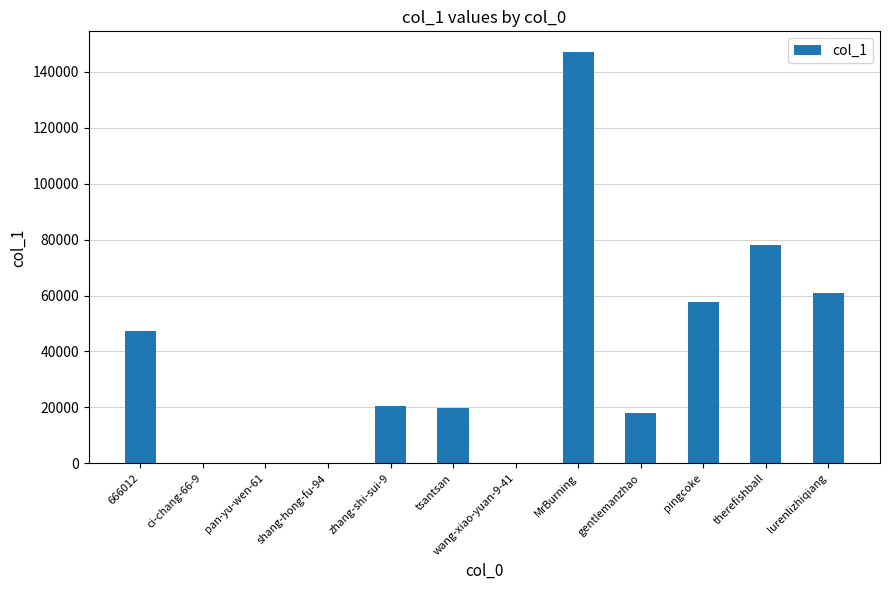

Where is the data nearest to the value 73580?

therefishball